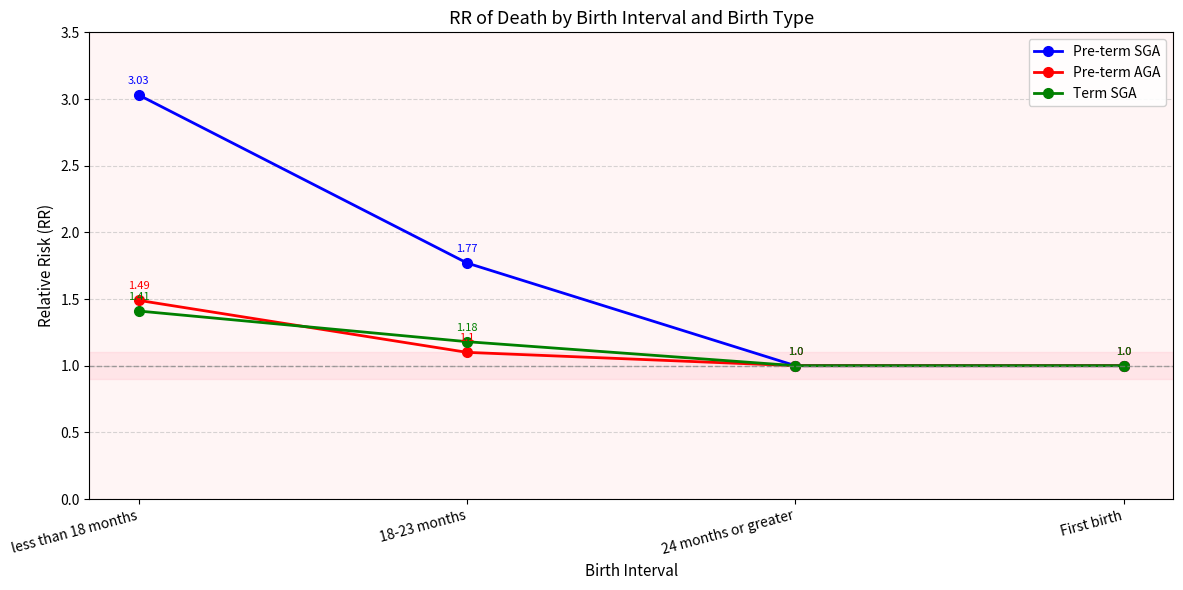

Which series has the largest total across all categories?

Pre-term SGA